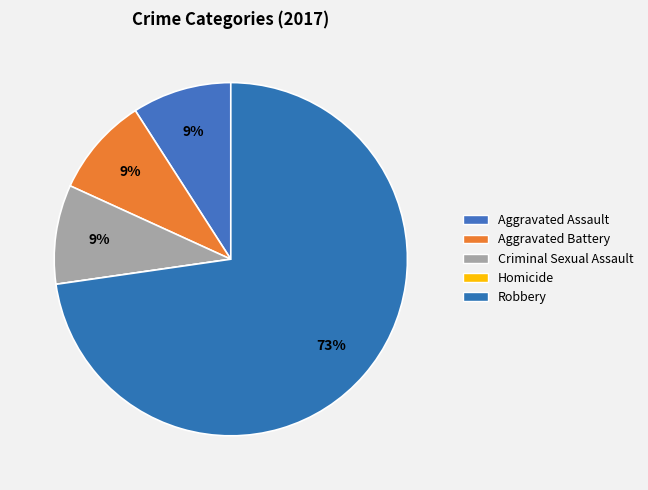

Count the number of slices in the pie.

5